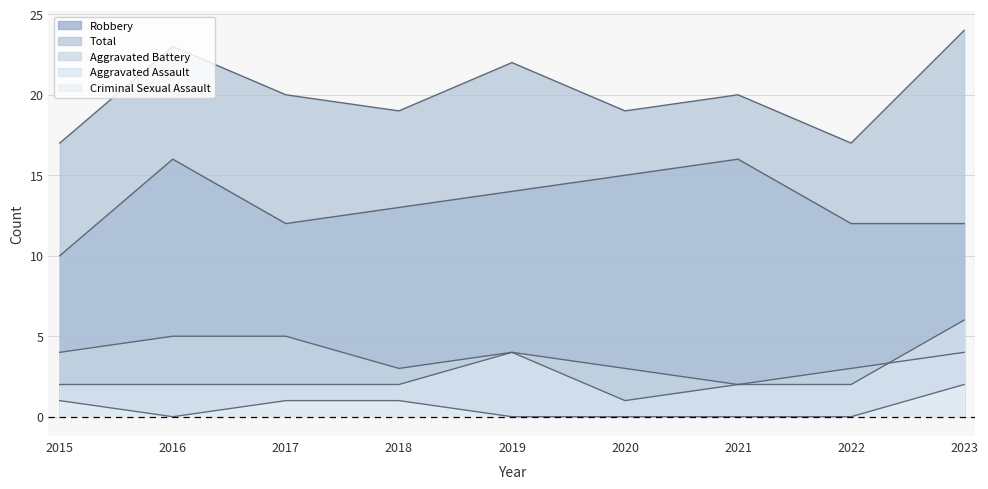

What is the value of the Criminal Sexual Assault point at the 3rd from the left?

1